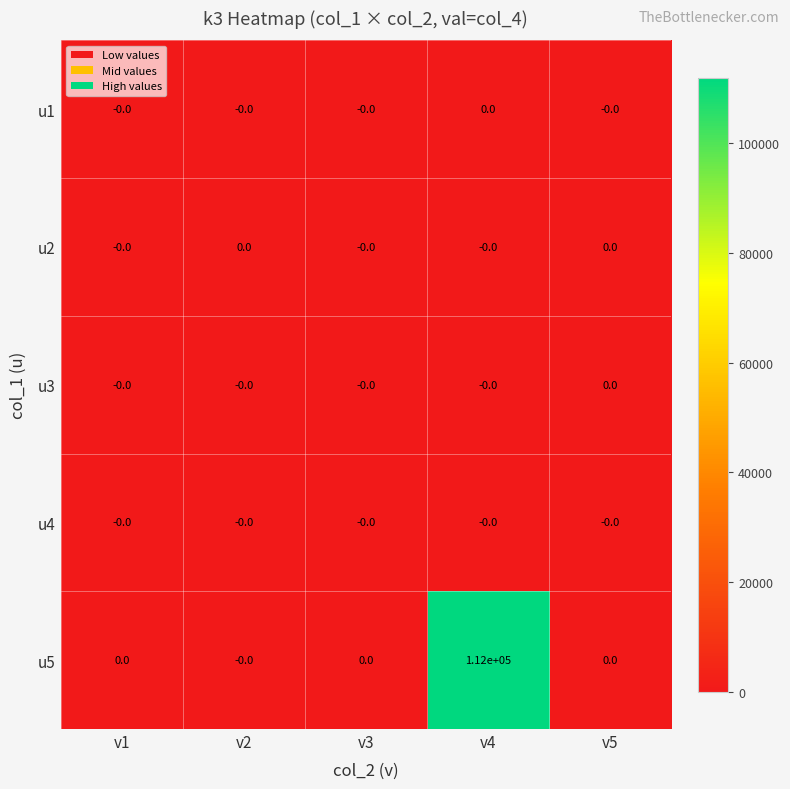

True or false: u4 has a value of 0 at v1.

True